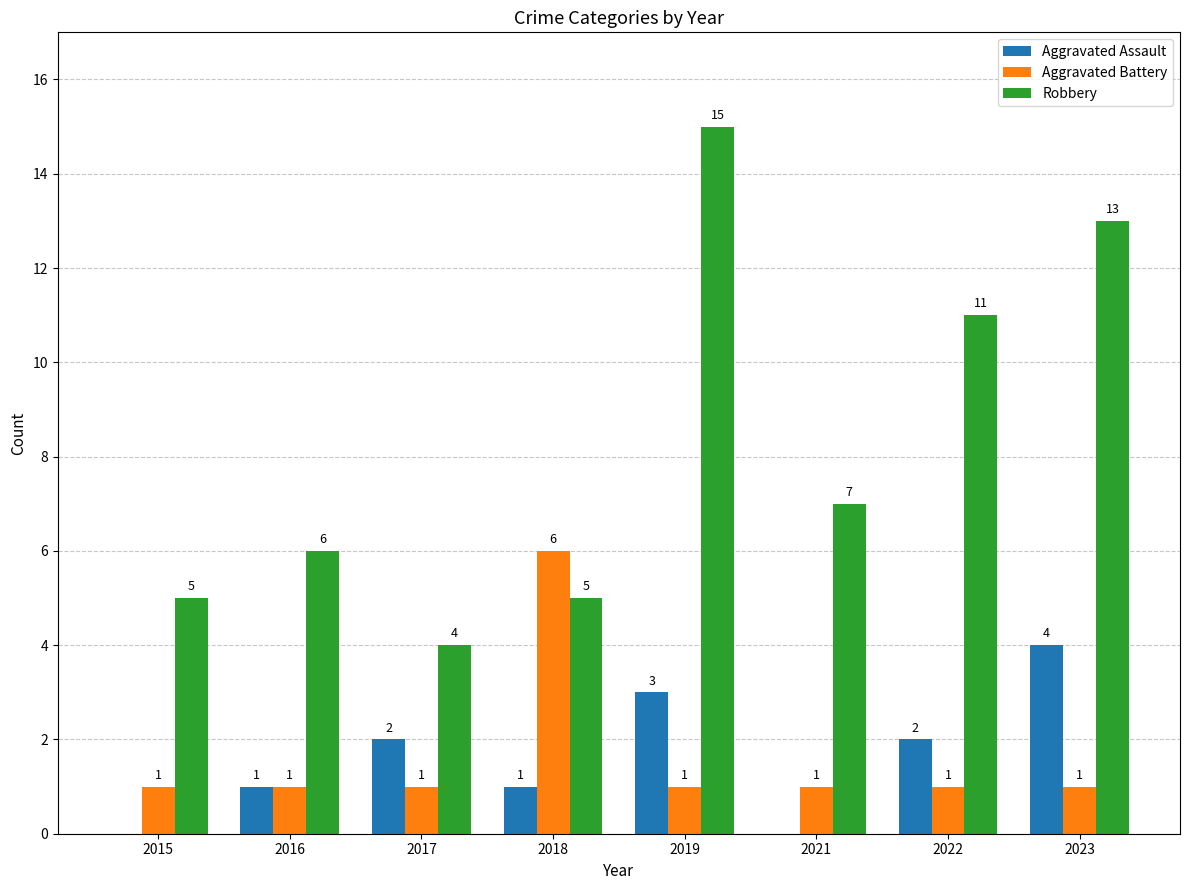

At which category is the sum across all series the highest?

2019